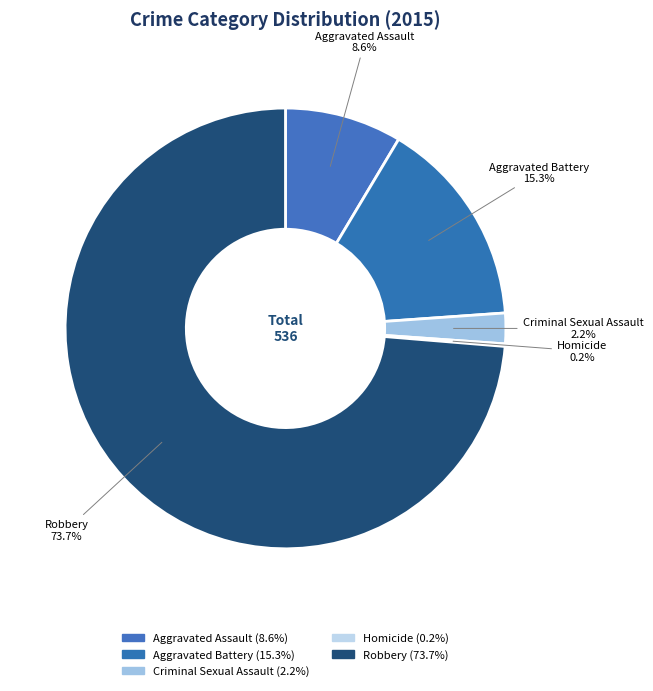

Between Robbery and Criminal Sexual Assault, which is larger?

Robbery